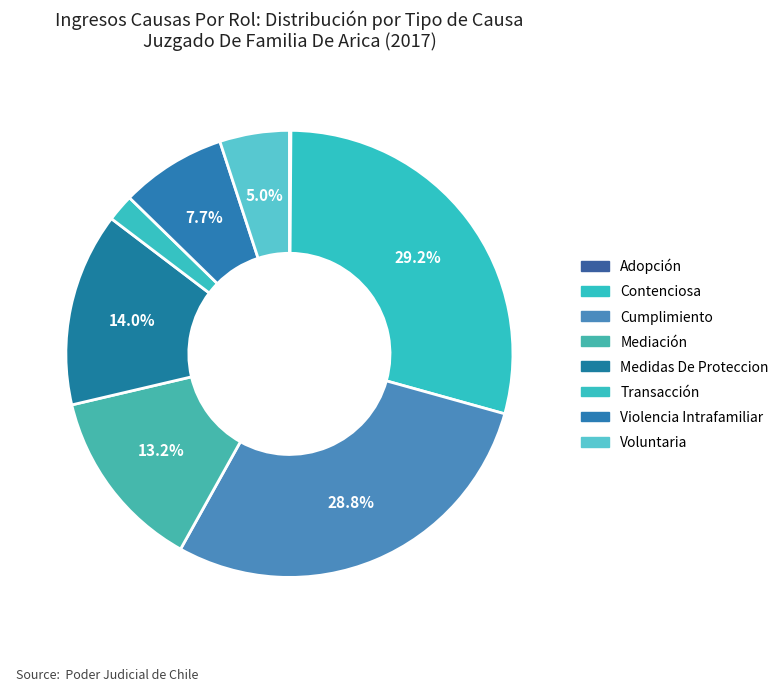

Which has a higher value, Medidas De Proteccion or Contenciosa?

Contenciosa